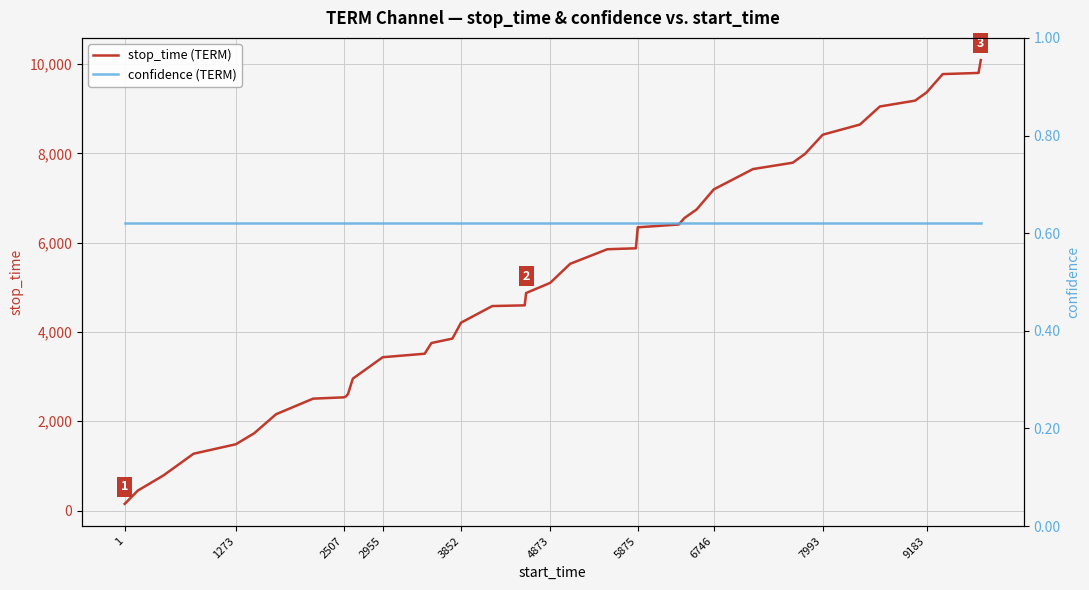

What is the minimum value shown in the chart?

0.6